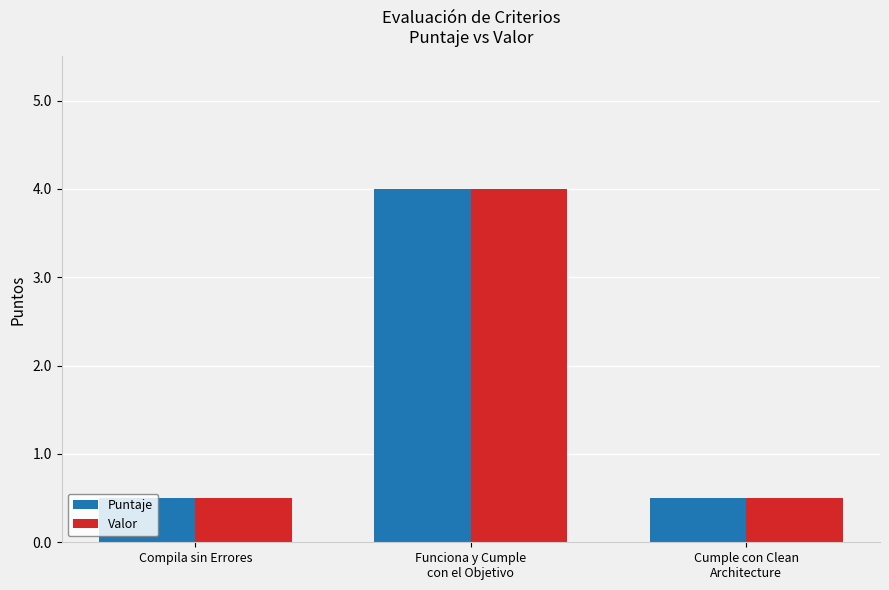

What is the highest value of the Puntaje series?

4.0